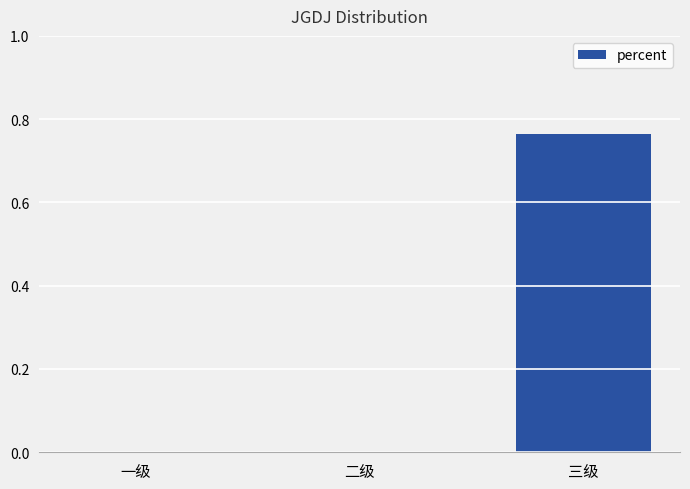

How many series are shown in this chart?

1